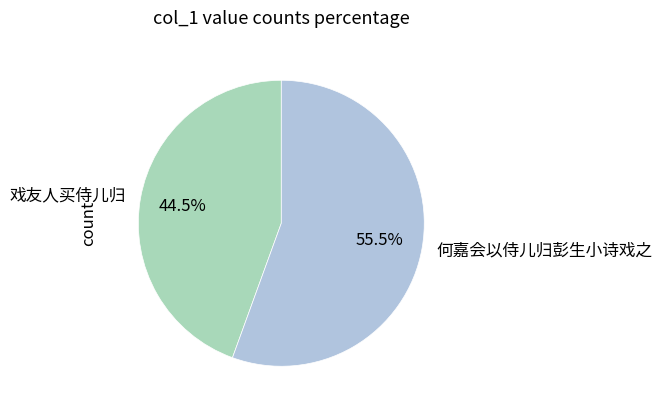

Does 何嘉会以侍儿归彭生小诗戏之 account for over 50% of the chart?

Yes